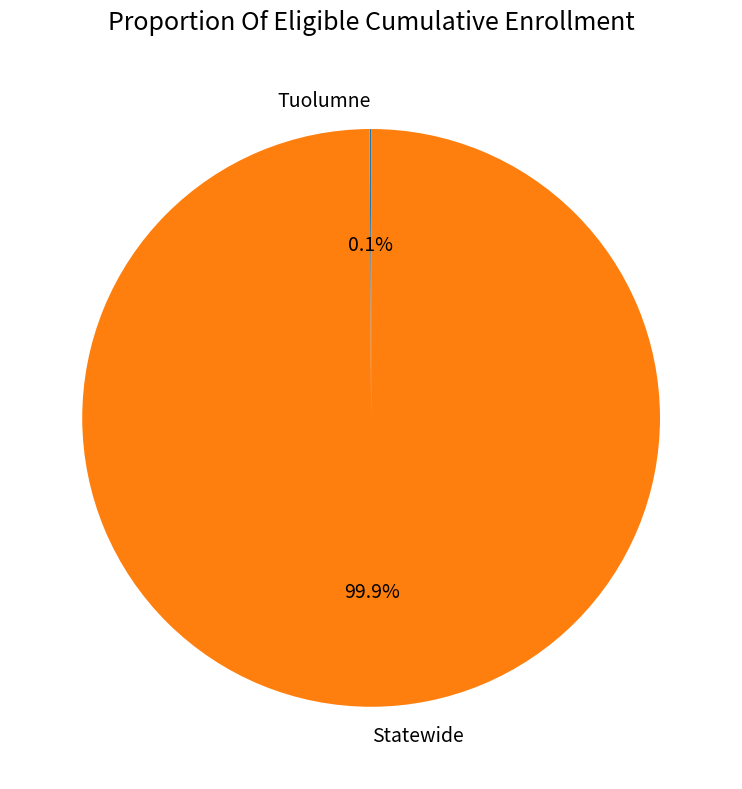

What is the largest slice in the pie chart?

Statewide